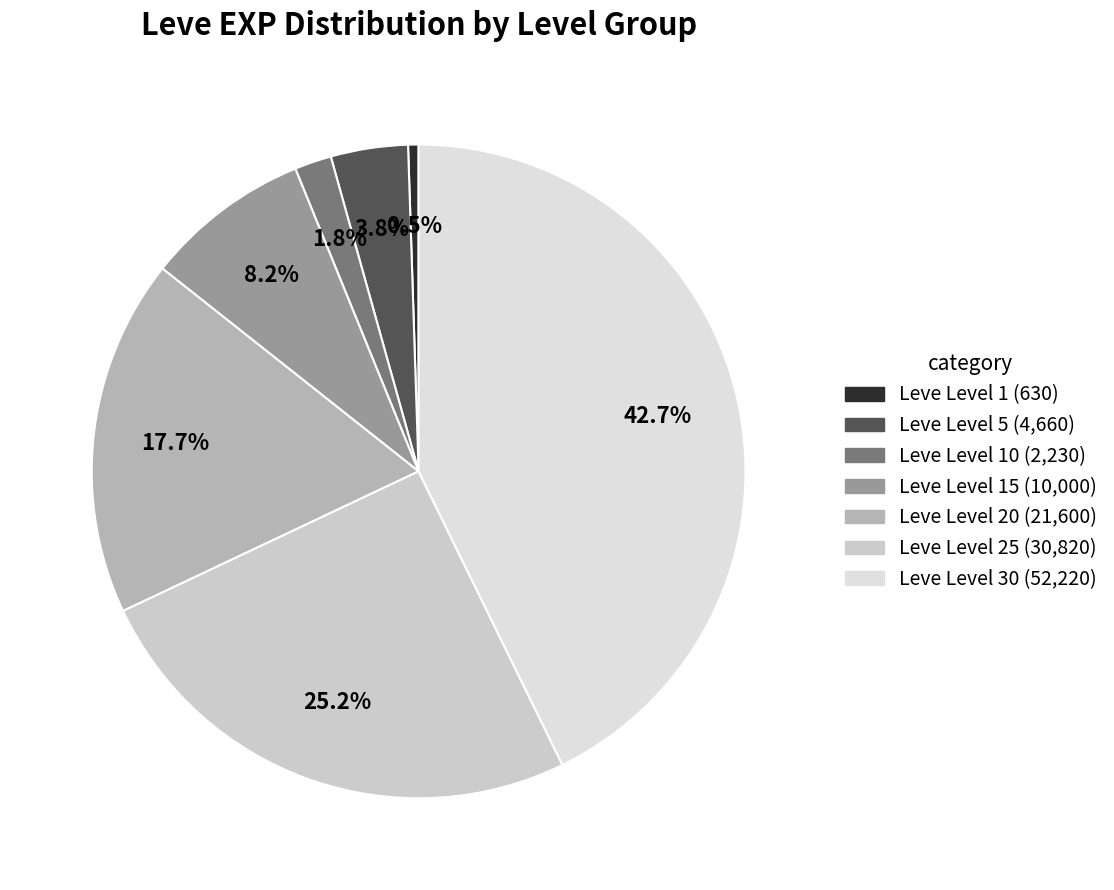

Count the number of slices in the pie.

7